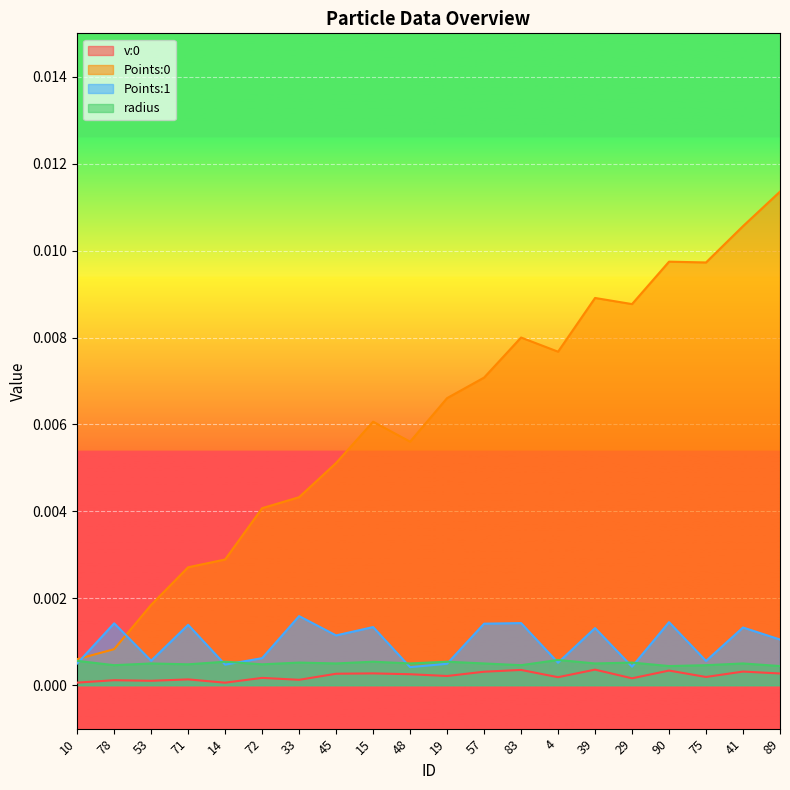

Which label corresponds to the smallest value in the chart?

14